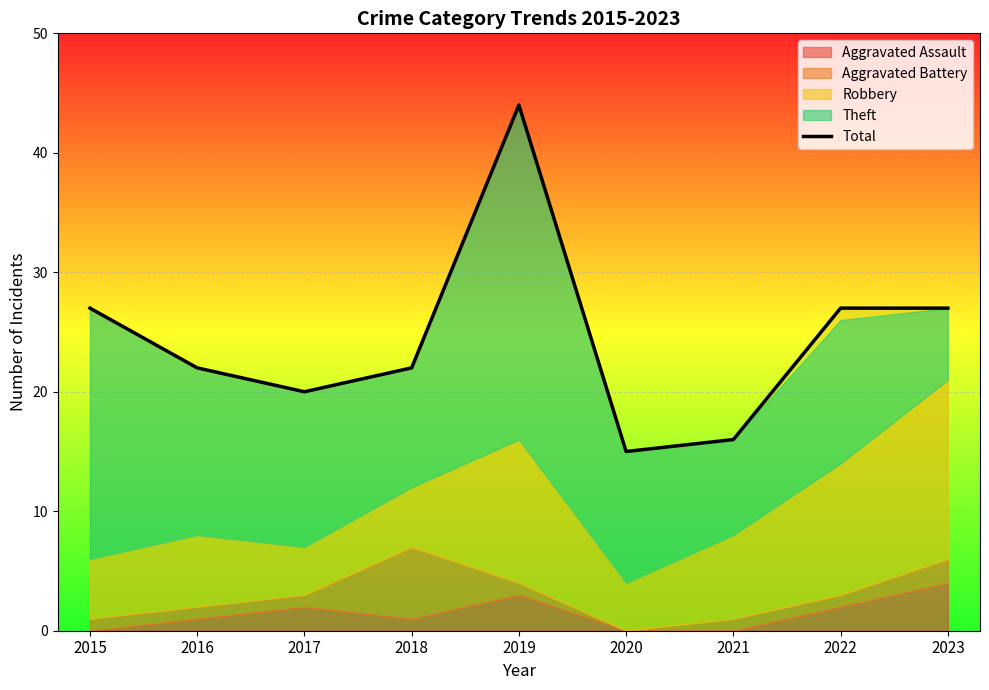

How many lines are shown in the chart?

1